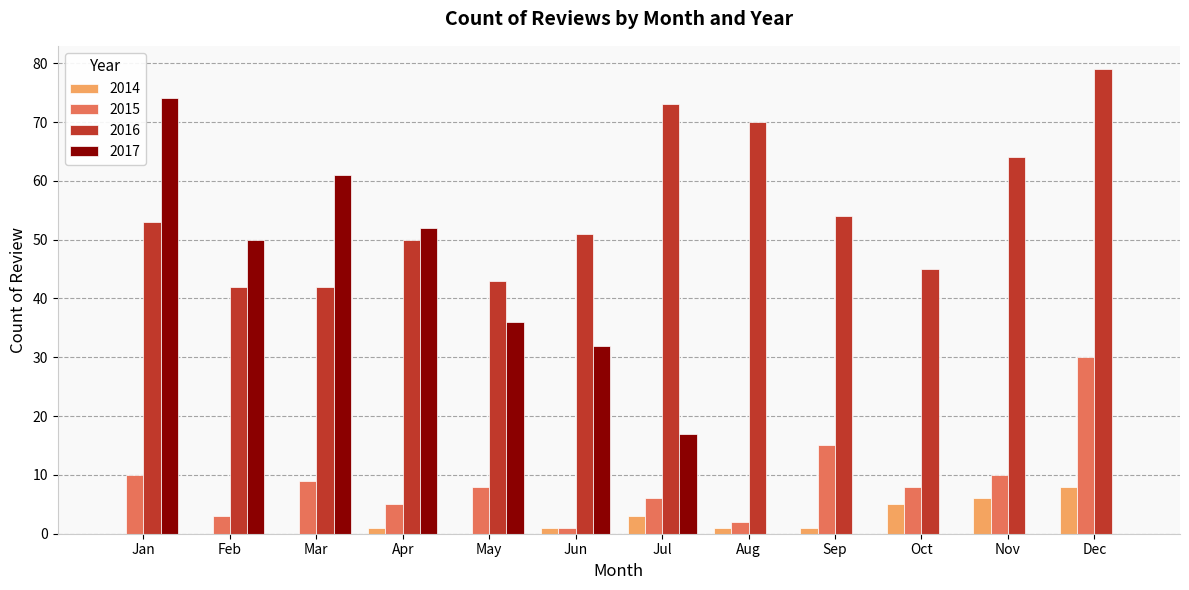

Is it true that 2016 equals 45 at Oct?

True